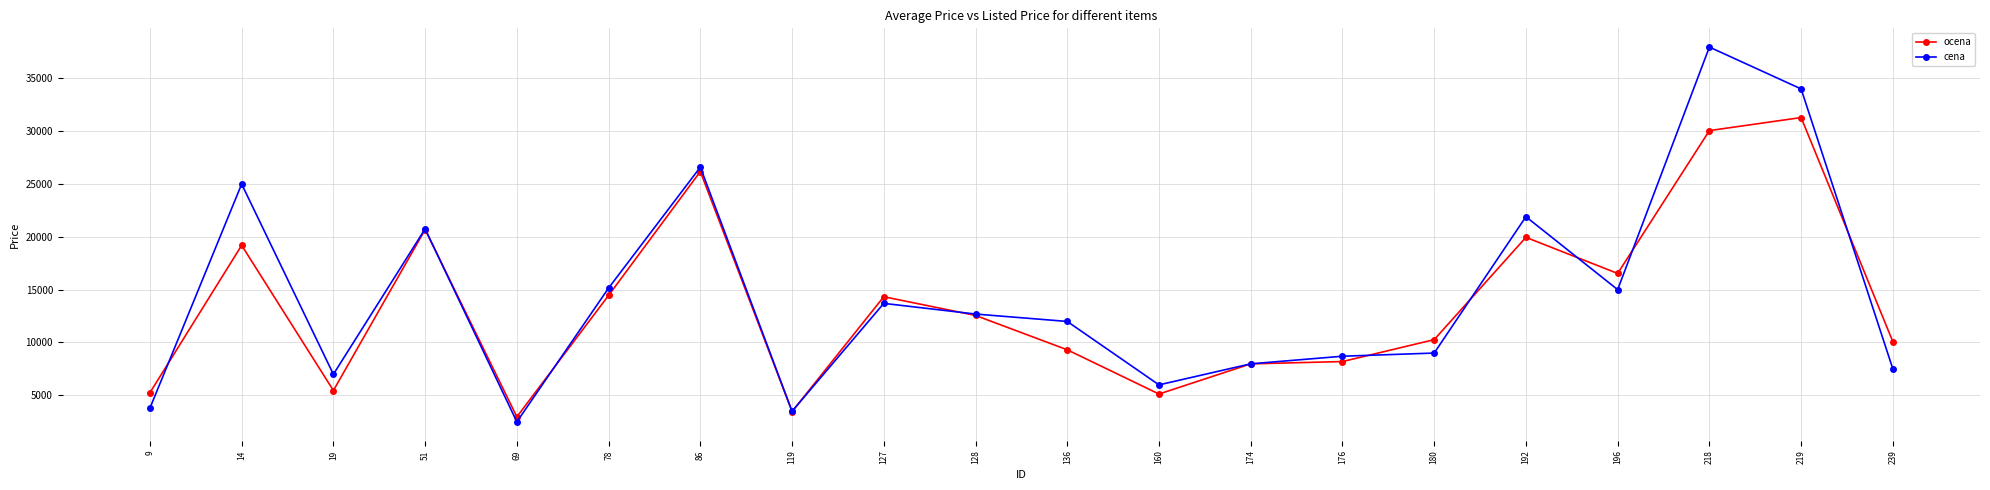

At how many categories does at least one series exceed 4433?

18